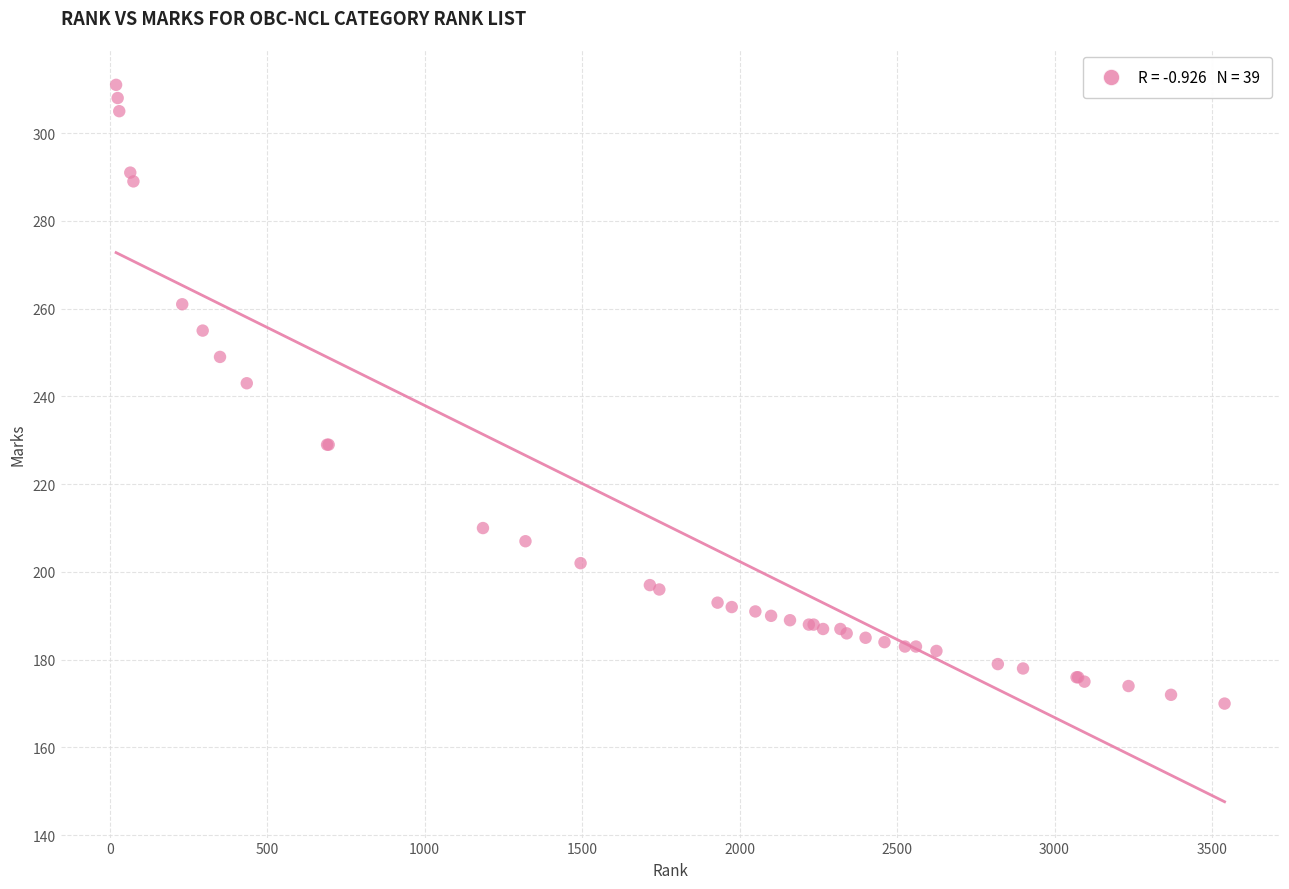

What Y value in the scatter plot is closest to 240?

243